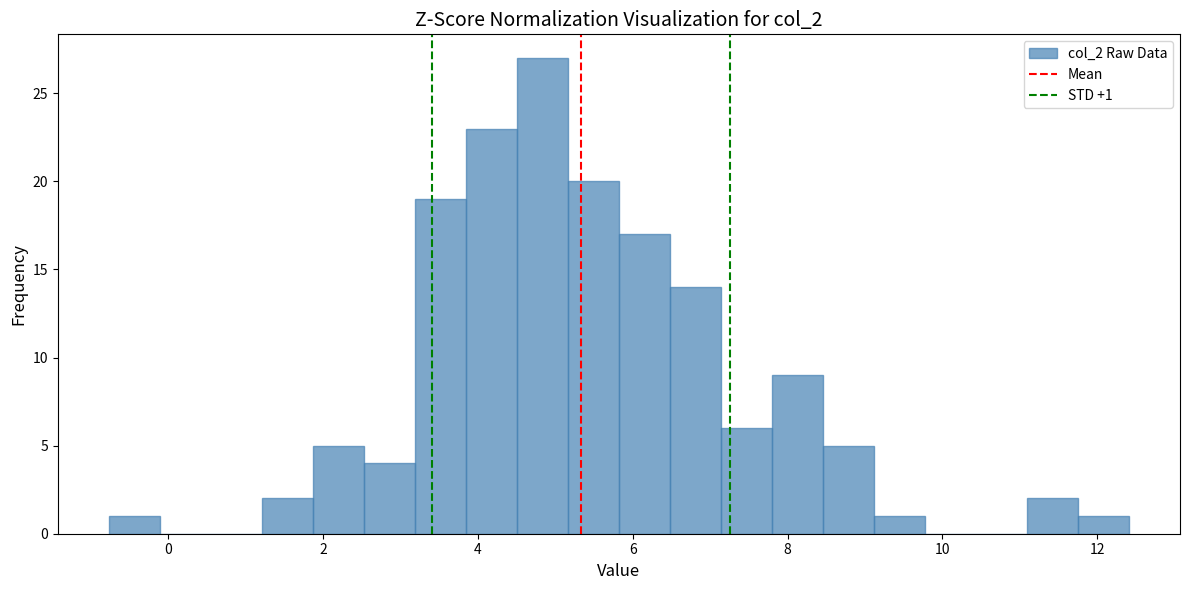

Read against the x-axis, roughly where is the centre of the tallest bar?

4.8